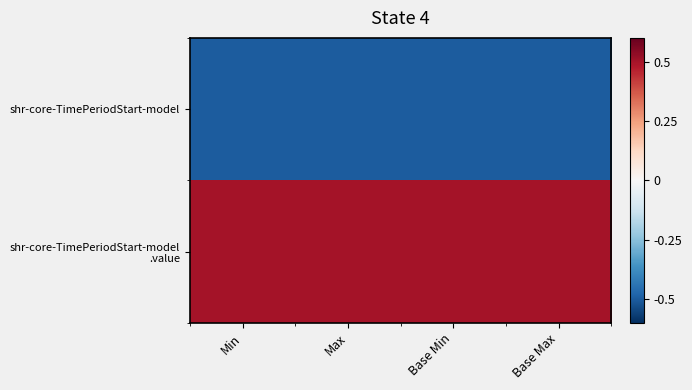

What is the minimum value shown in the chart?

-0.5